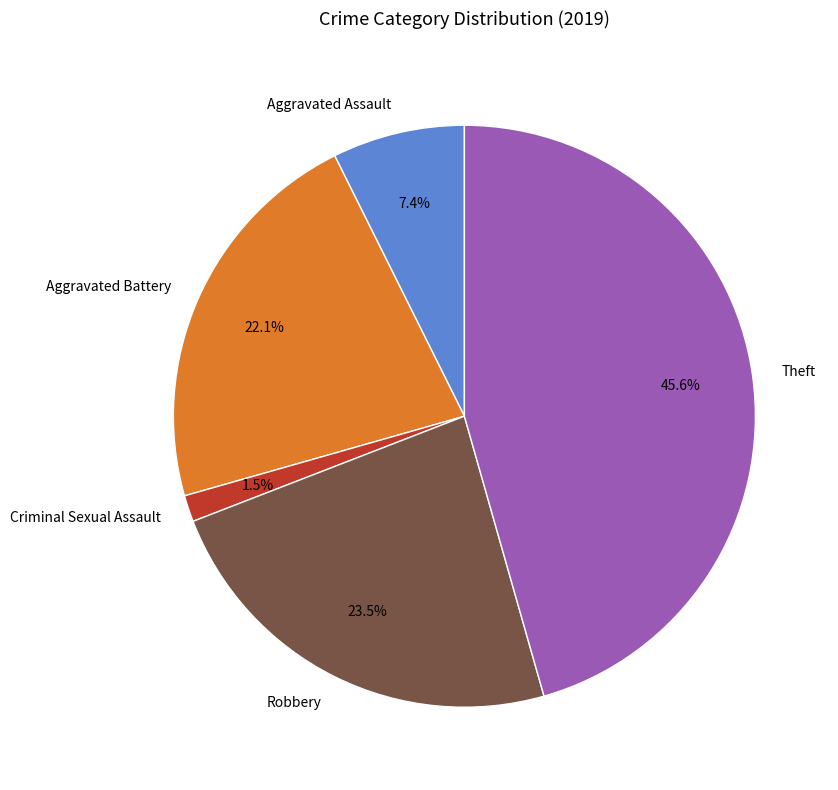

The Aggravated Assault slice represents 22% of the pie. True or false?

False